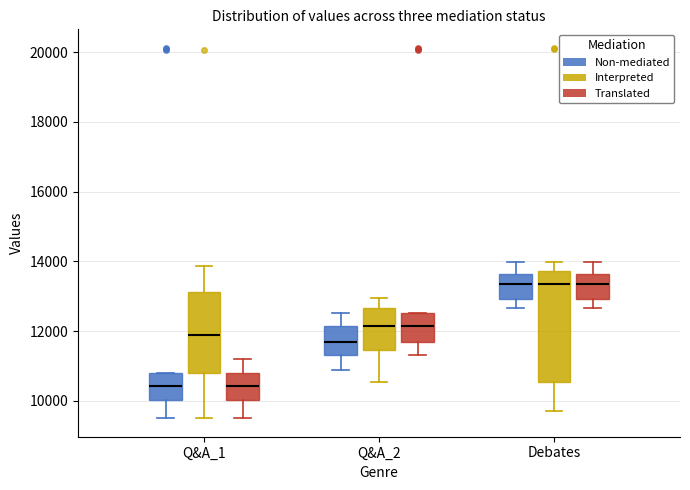

Where does the median line of the box for Q&A_2 (Non-mediated) sit on the y-axis? The values are not printed on the chart, so give them approximately, as read against the axis.

11600